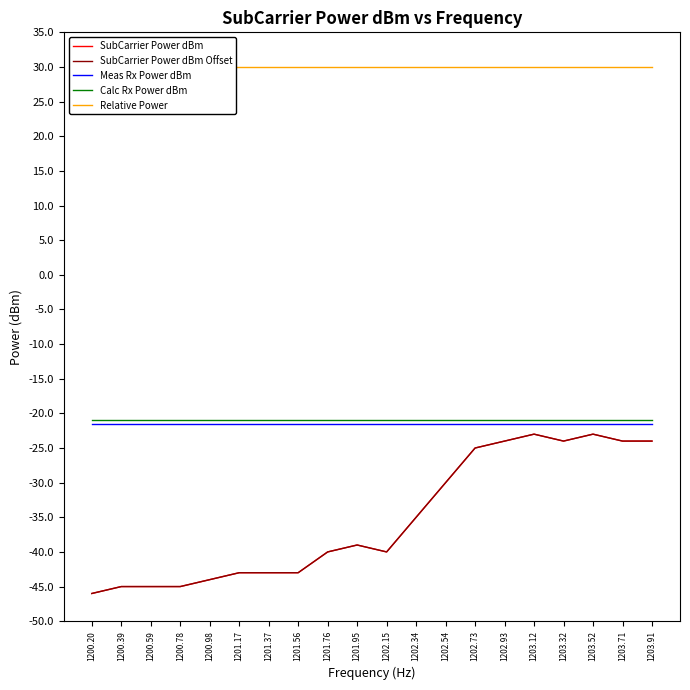

Reading left to right, extract all data points from this chart.

SubCarrier Power dBm: 1200.20=-46.0	1200.39=-45.0	1200.59=-45.0	1200.78=-45.0	1200.98=-44.0	1201.17=-43.0	1201.37=-43.0	1201.56=-43.0	1201.76=-40.0	1201.95=-39.0	1202.15=-40.0	1202.34=-35.0	1202.54=-30.0	1202.73=-25.0	1202.93=-24.0	1203.12=-23.0	1203.32=-24.0	1203.52=-23.0	1203.71=-24.0	1203.91=-24.0
SubCarrier Power dBm Offset: 1200.20=-46.0	1200.39=-45.0	1200.59=-45.0	1200.78=-45.0	1200.98=-44.0	1201.17=-43.0	1201.37=-43.0	1201.56=-43.0	1201.76=-40.0	1201.95=-39.0	1202.15=-40.0	1202.34=-35.0	1202.54=-30.0	1202.73=-25.0	1202.93=-24.0	1203.12=-23.0	1203.32=-24.0	1203.52=-23.0	1203.71=-24.0	1203.91=-24.0
Meas Rx Power dBm: 1200.20=-21.5	1200.39=-21.5	1200.59=-21.5	1200.78=-21.5	1200.98=-21.5	1201.17=-21.5	1201.37=-21.5	1201.56=-21.5	1201.76=-21.5	1201.95=-21.5	1202.15=-21.5	1202.34=-21.5	1202.54=-21.5	1202.73=-21.5	1202.93=-21.5	1203.12=-21.5	1203.32=-21.5	1203.52=-21.5	1203.71=-21.5	1203.91=-21.5
Calc Rx Power dBm: 1200.20=-21.0	1200.39=-21.0	1200.59=-21.0	1200.78=-21.0	1200.98=-21.0	1201.17=-21.0	1201.37=-21.0	1201.56=-21.0	1201.76=-21.0	1201.95=-21.0	1202.15=-21.0	1202.34=-21.0	1202.54=-21.0	1202.73=-21.0	1202.93=-21.0	1203.12=-21.0	1203.32=-21.0	1203.52=-21.0	1203.71=-21.0	1203.91=-21.0
Relative Power: 1200.20=30.0	1200.39=30.0	1200.59=30.0	1200.78=30.0	1200.98=30.0	1201.17=30.0	1201.37=30.0	1201.56=30.0	1201.76=30.0	1201.95=30.0	1202.15=30.0	1202.34=30.0	1202.54=30.0	1202.73=30.0	1202.93=30.0	1203.12=30.0	1203.32=30.0	1203.52=30.0	1203.71=30.0	1203.91=30.0